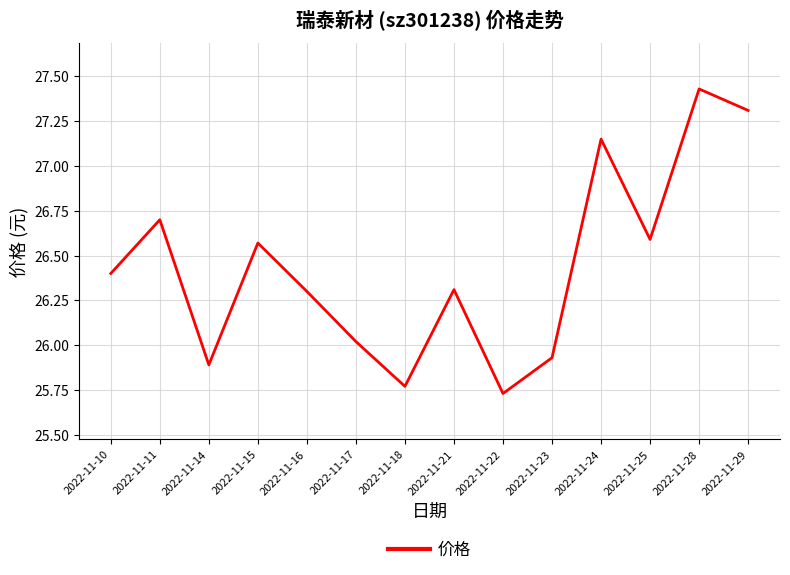

What is the approximate value at 2022-11-21?

26.3